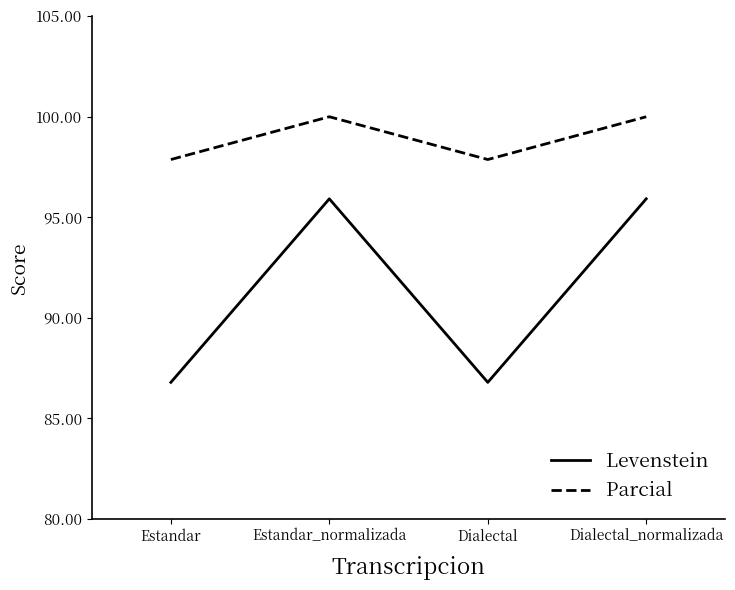

Reading right to left, what are all the values shown in this chart?

Levenstein: 95.9	86.8	95.9	86.8
Parcial: 100.0	97.9	100.0	97.9